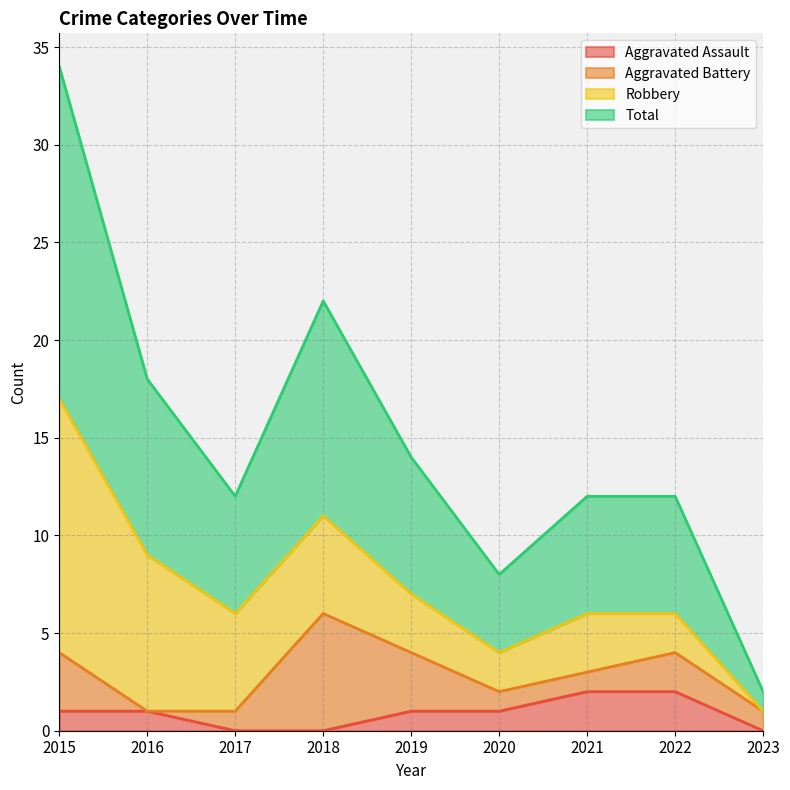

The value of Aggravated Assault at 2015 is 1. True or false?

True